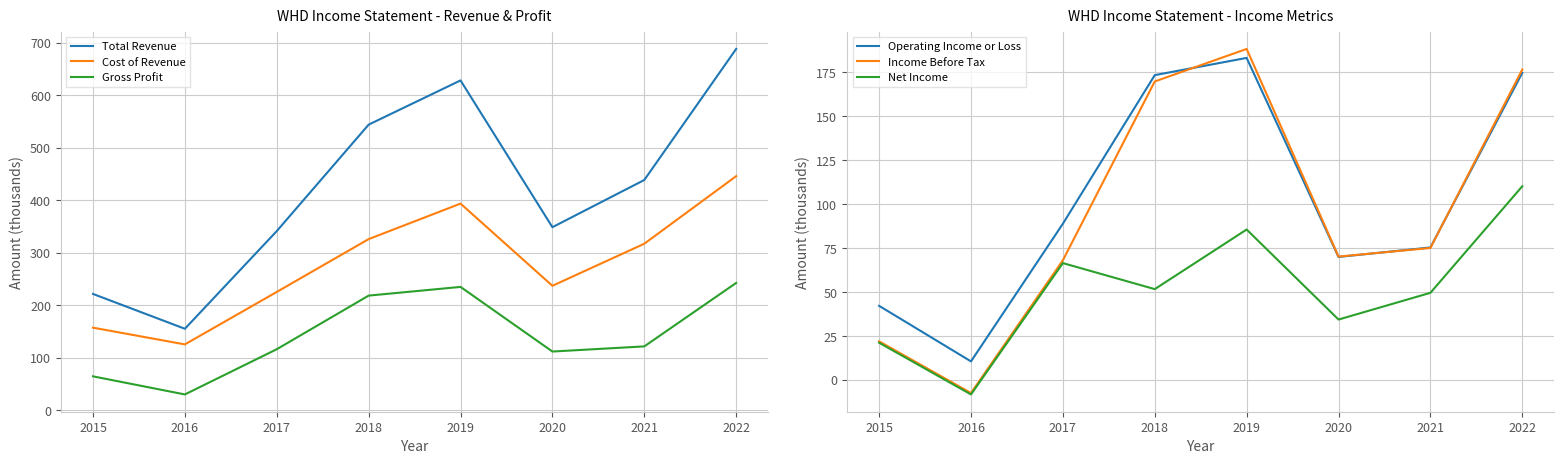

Is it true that Income Before Tax equals 108.4 at 2020?

False